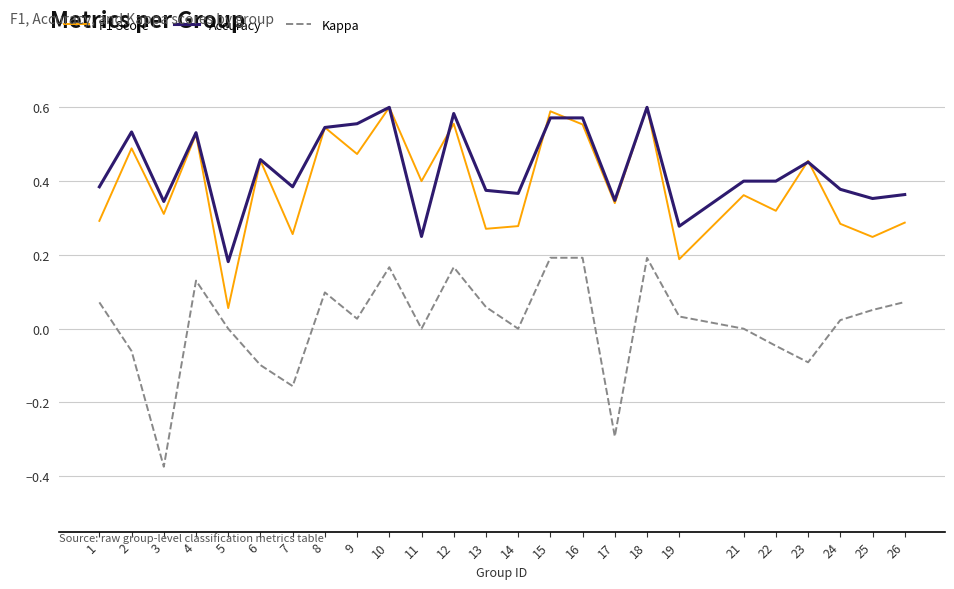

Which series has the largest total across all categories?

Accuracy